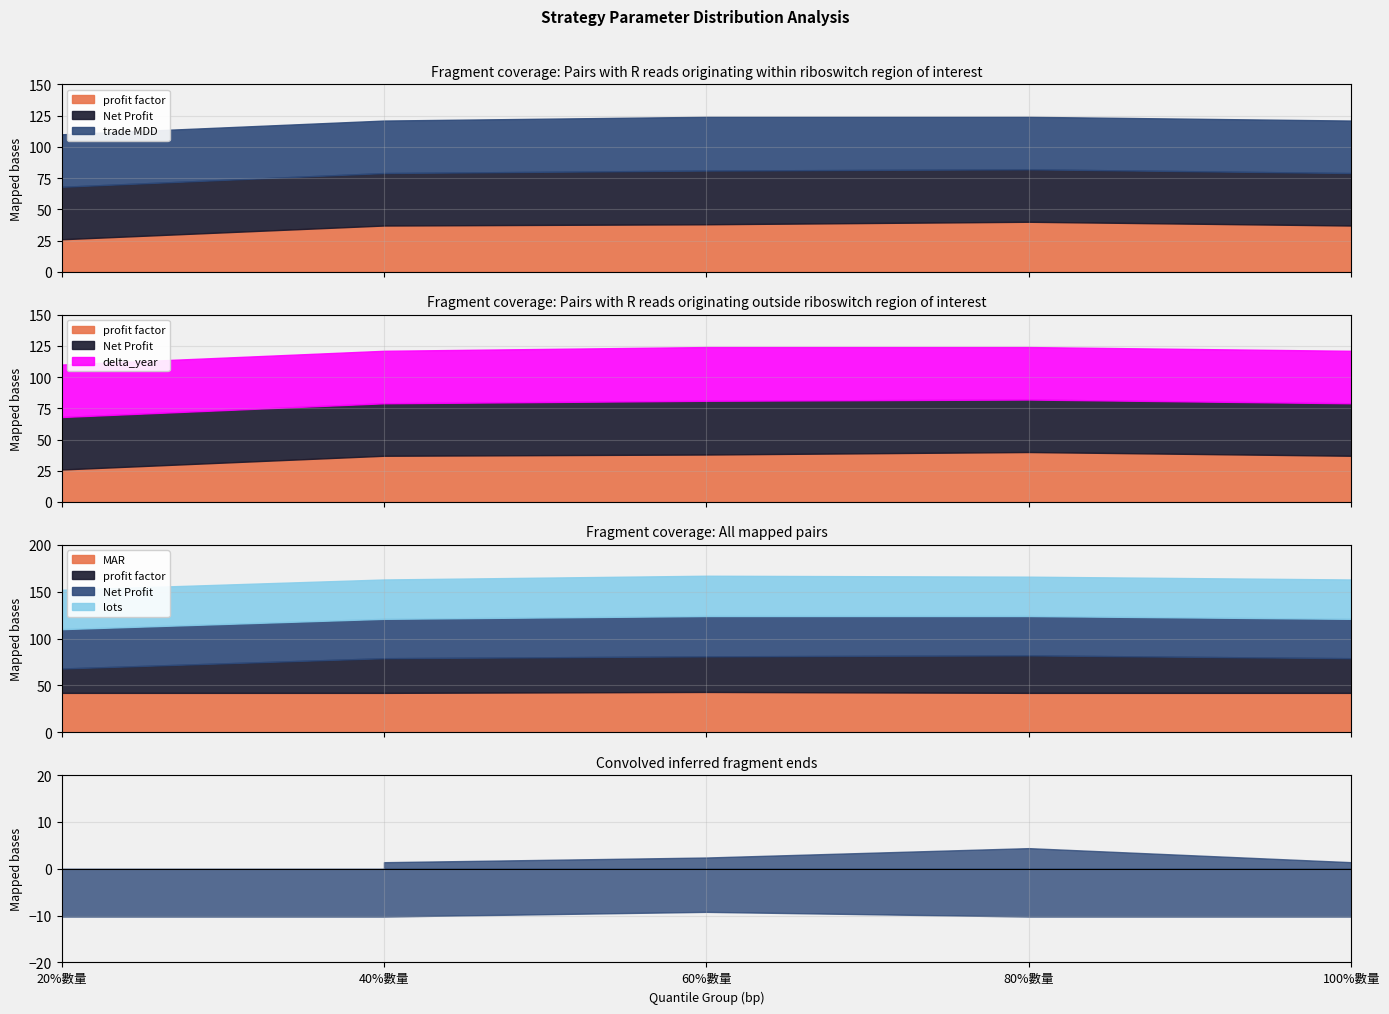

How many trade MDD values are between 42 and 43?

5